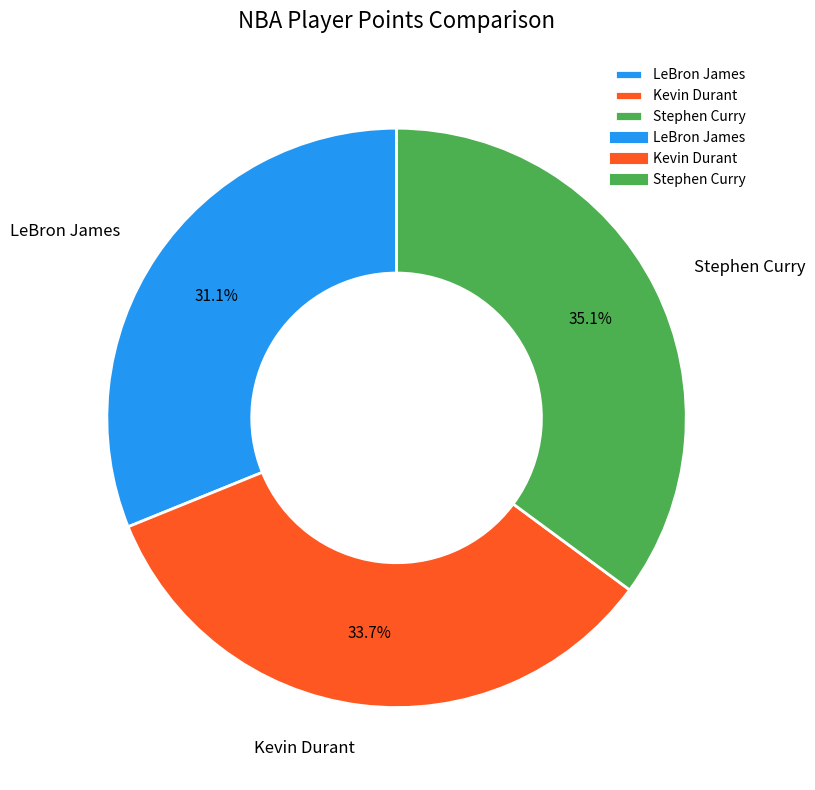

Does Stephen Curry represent more than half of the total?

No